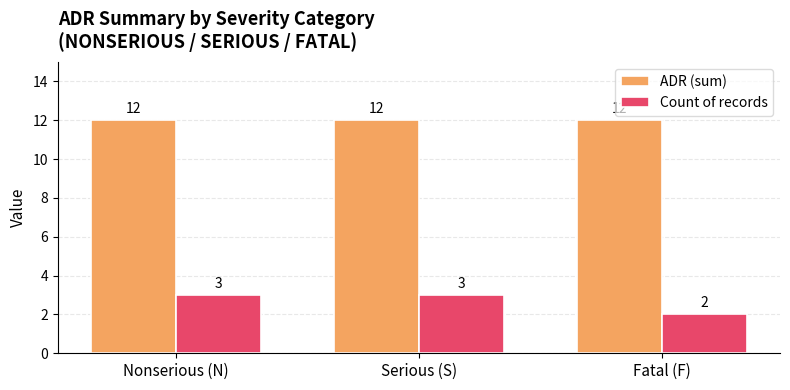

How many bars are there in total?

6